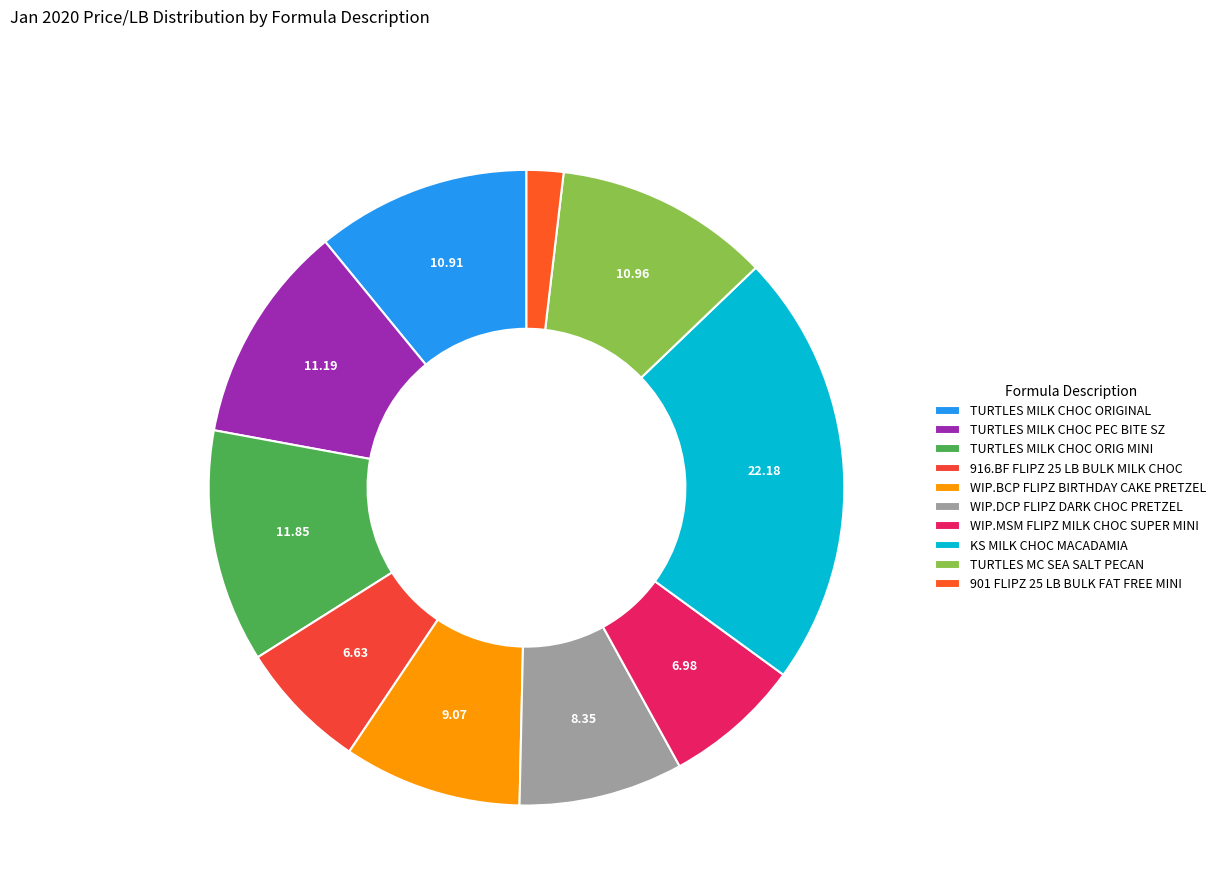

True or false: KS MILK CHOC MACADAMIA accounts for 13% of the total.

False